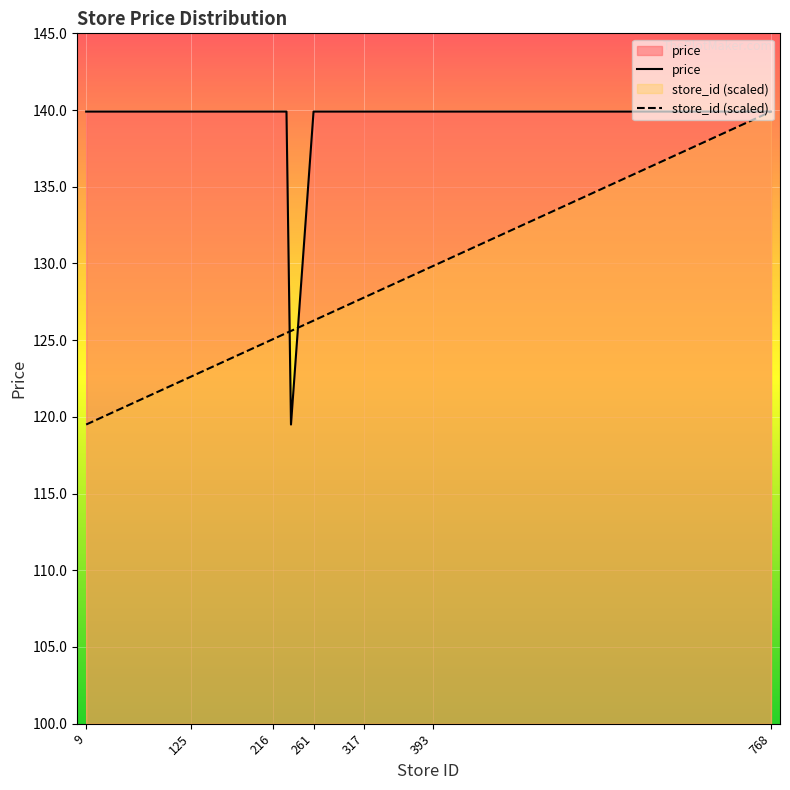

What is the average value of the store_id (scaled) series?

126.3